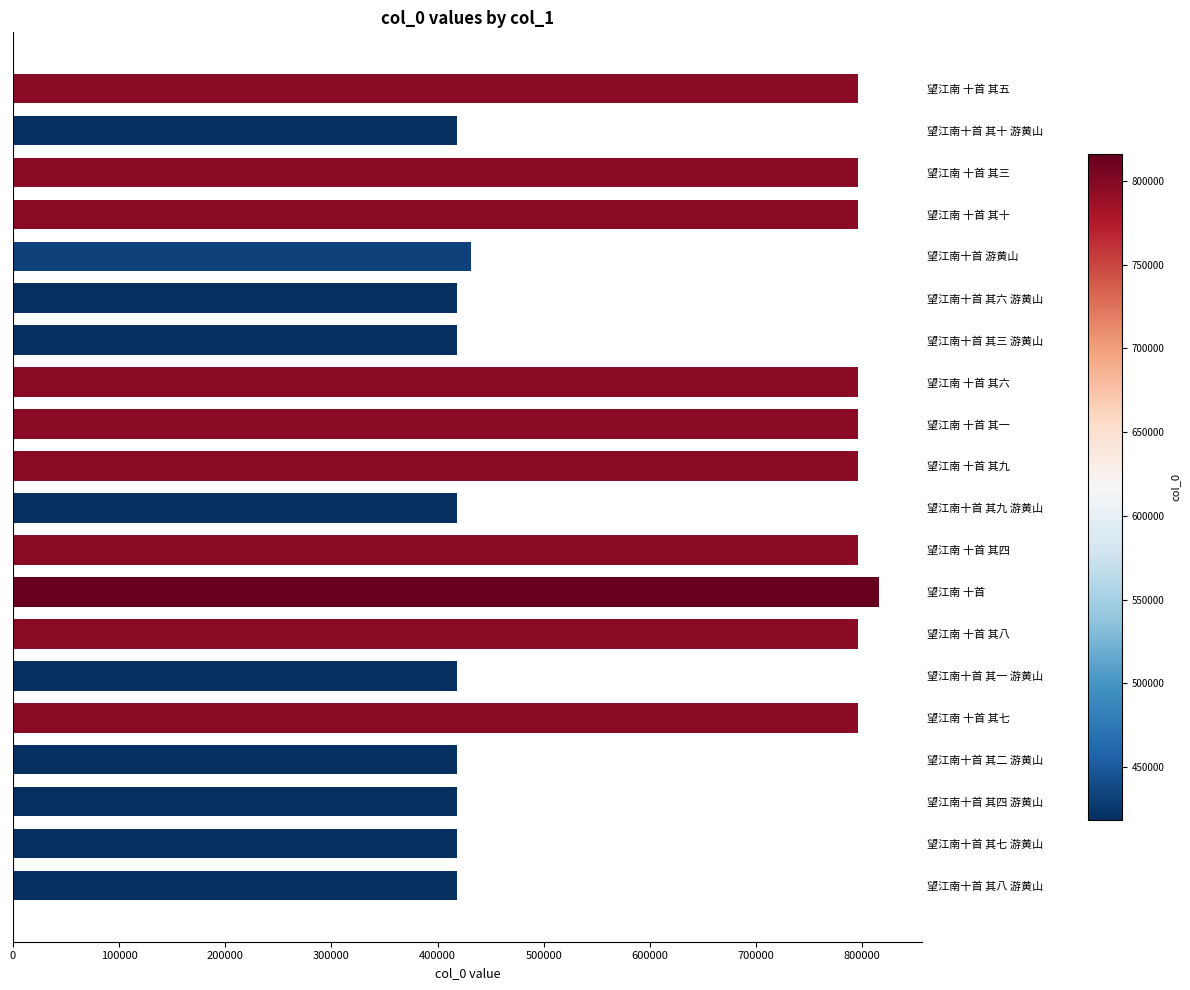

How many bars are there in total?

20